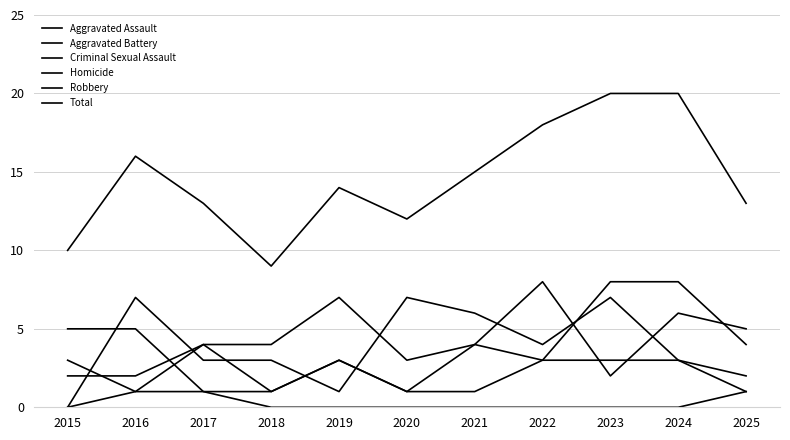

How many lines are shown in the chart?

6